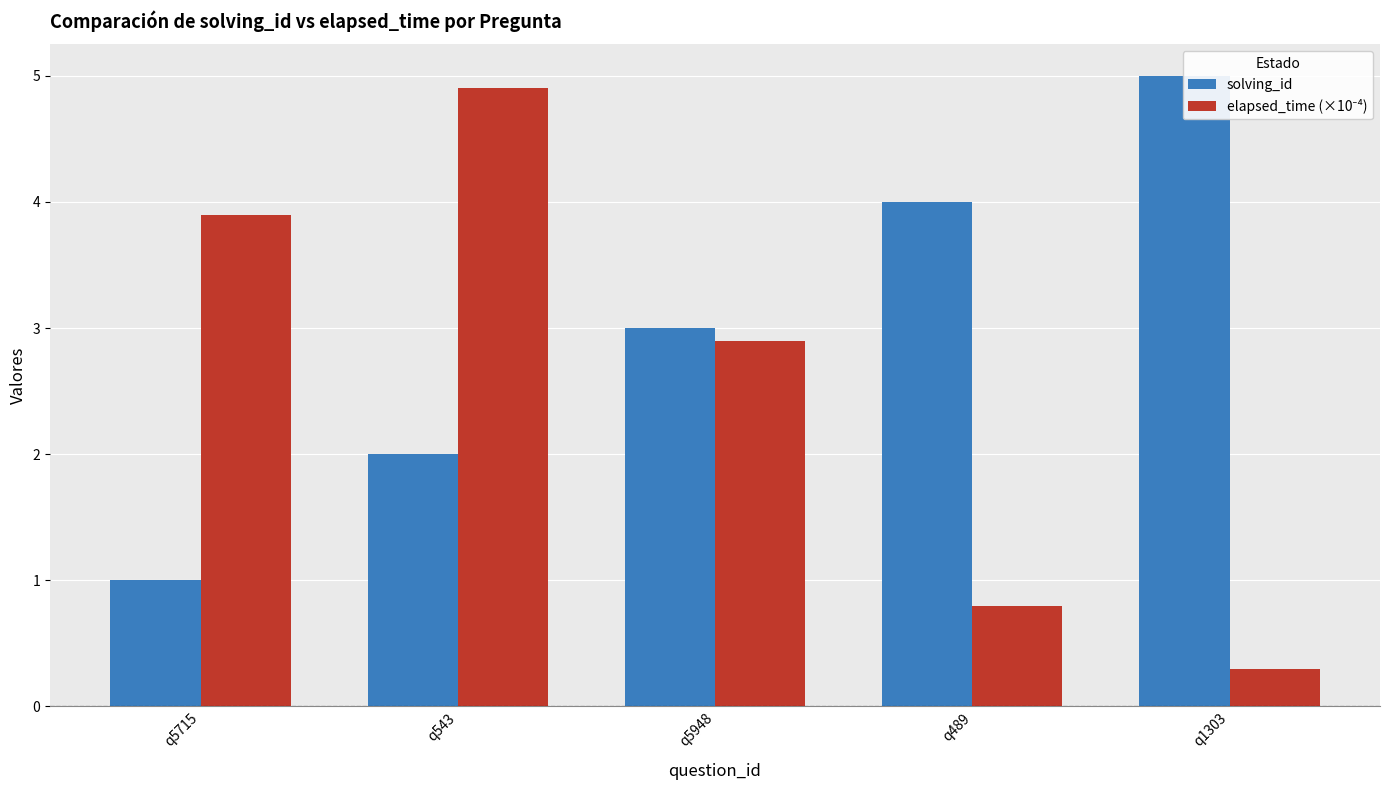

Rank the series at q5948 from highest to lowest value.

solving_id, elapsed_time (×10⁻⁴)